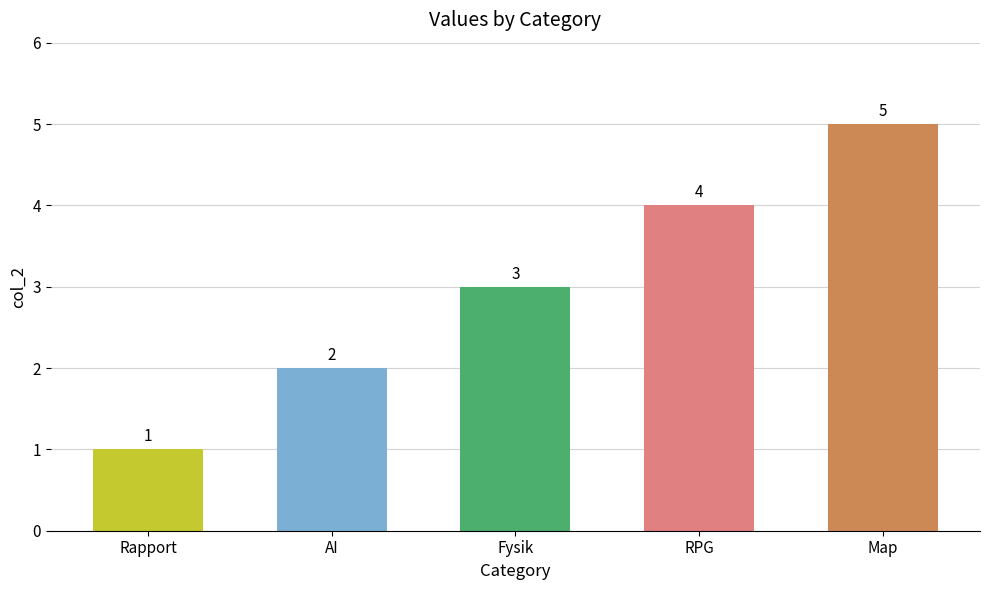

Reading left to right, list all the values displayed in this chart.

Rapport=1	AI=2	Fysik=3	RPG=4	Map=5